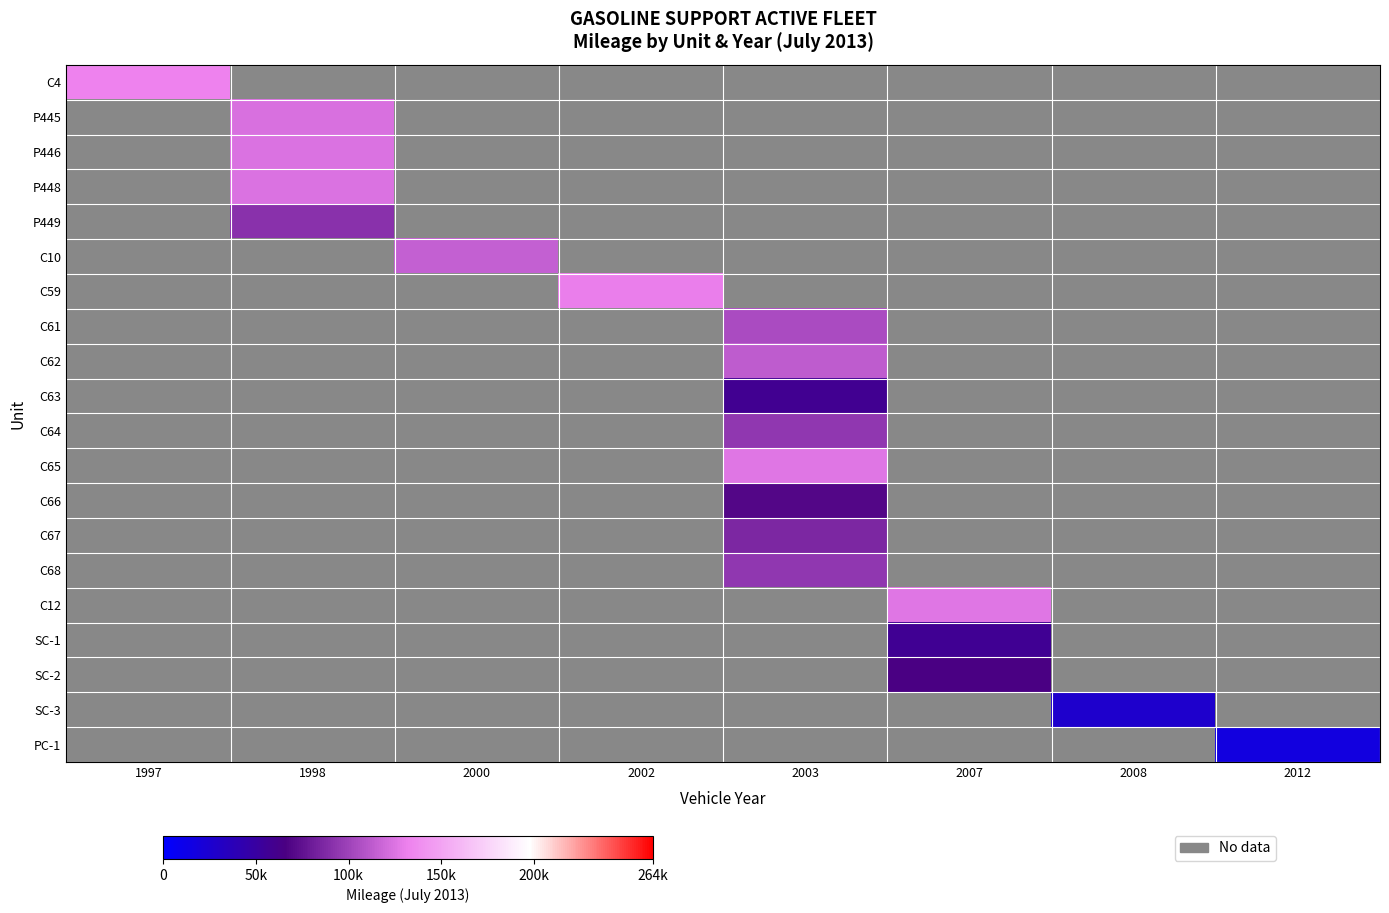

Which label corresponds to the smallest value in the chart?

2012